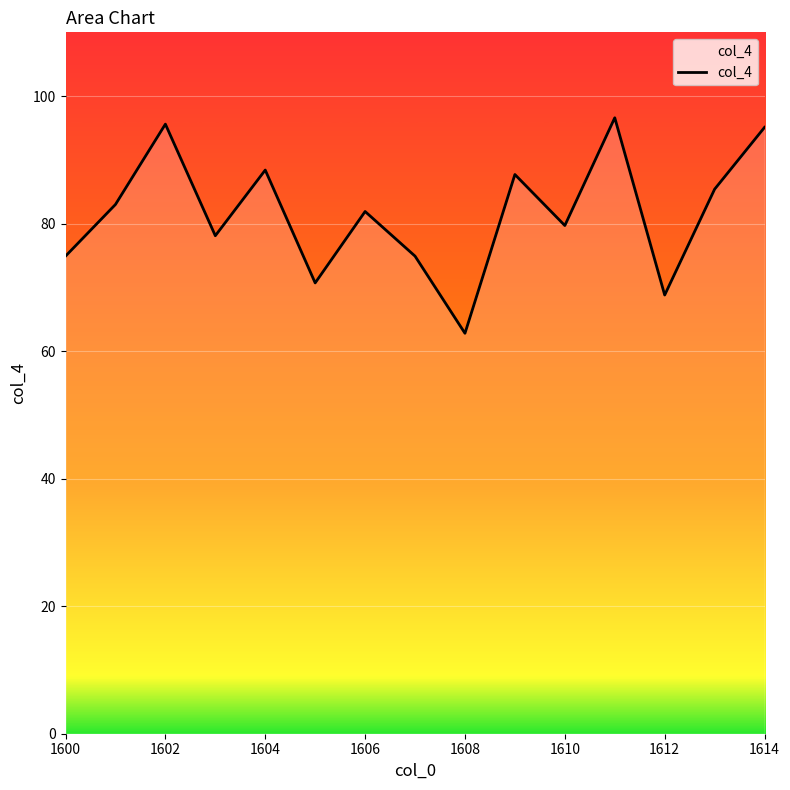

What is the greatest value displayed?

96.6